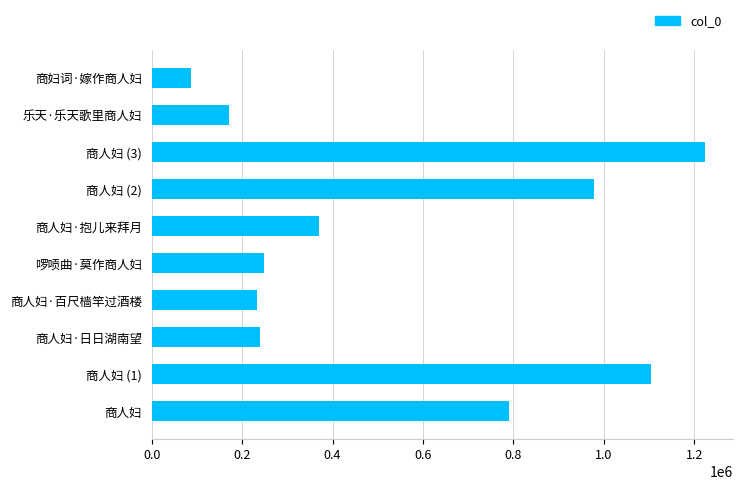

Between 商人妇 and 商人妇 (1), which is larger?

商人妇 (1)